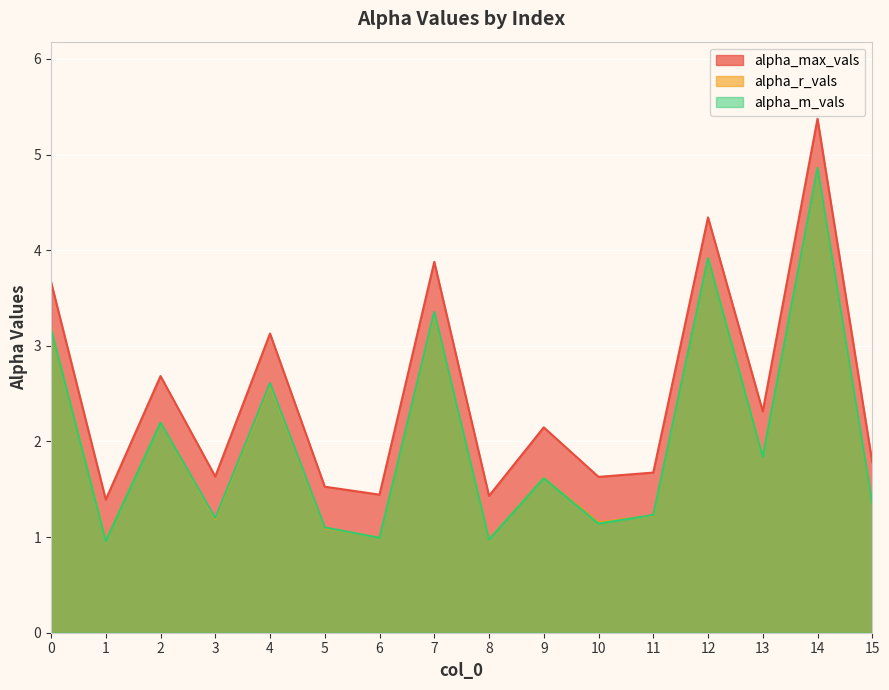

Reading left to right, what are all the values shown in this chart?

alpha_max_vals: 3.7	1.4	2.7	1.6	3.1	1.5	1.4	3.9	1.4	2.1	1.6	1.7	4.3	2.3	5.4	1.8
alpha_r_vals: 3.2	1.0	2.2	1.2	2.6	1.1	1.0	3.3	1.0	1.6	1.2	1.2	3.9	1.9	4.9	1.3
alpha_m_vals: 3.2	1.0	2.2	1.2	2.6	1.1	1.0	3.4	1.0	1.6	1.1	1.2	3.9	1.8	4.9	1.3